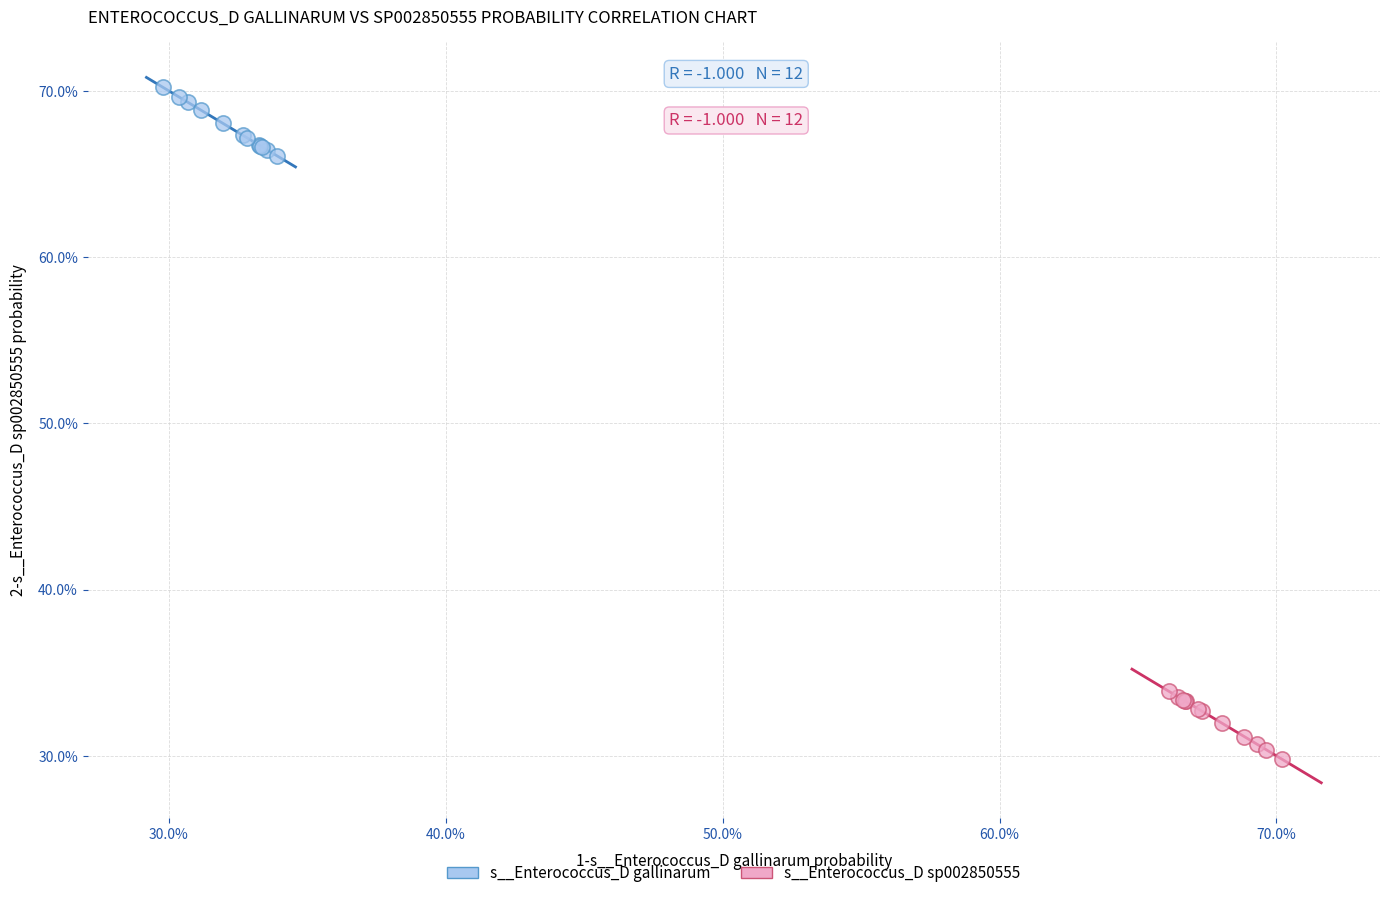

What are all the series names shown in the legend?

s__Enterococcus_D gallinarum, s__Enterococcus_D sp002850555